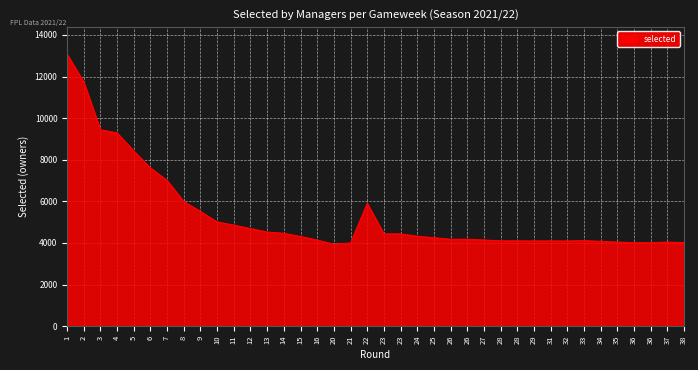

At which label is the value closest to 8503?

5